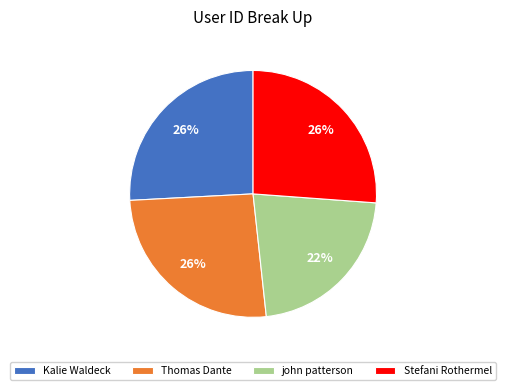

Is there any slice that represents more than half of the pie?

No